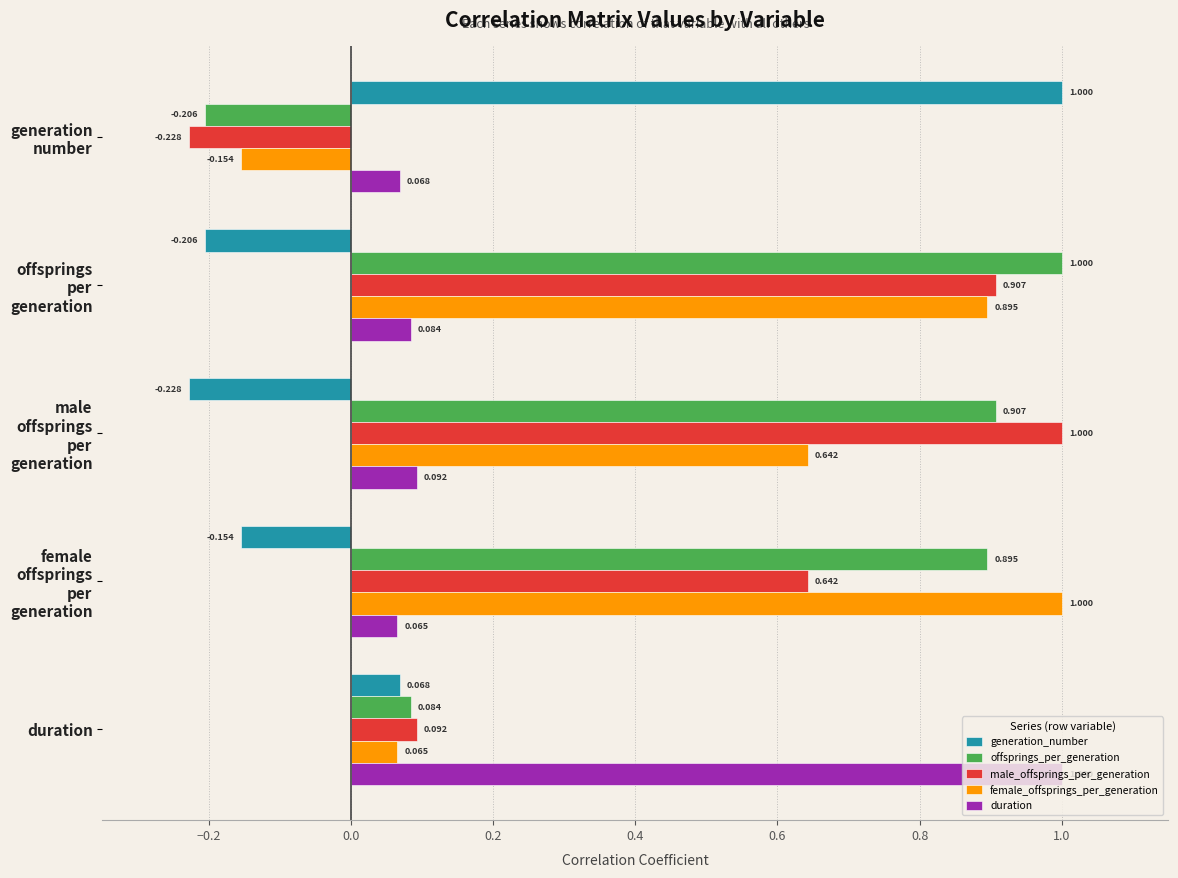

Rank the series at duration from lowest to highest value.

female_offsprings_per_generation, generation_number, offsprings_per_generation, male_offsprings_per_generation, duration